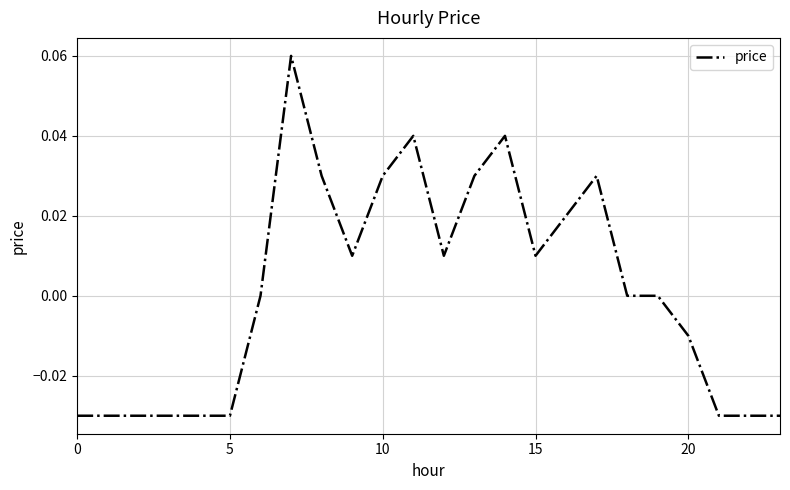

Reading left to right, list all the values displayed in this chart.

-0.0	-0.0	-0.0	-0.0	-0.0	-0.0	0.0	0.1	0.0	0.0	0.0	0.0	0.0	0.0	0.0	0.0	0.0	0.0	0.0	0.0	-0.0	-0.0	-0.0	-0.0